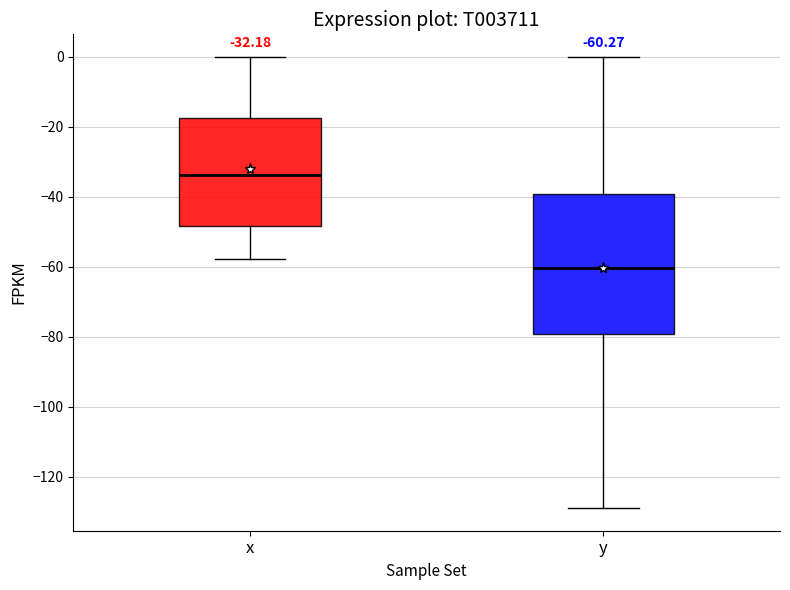

Which box is the tallest, from its lower edge to its upper edge?

y